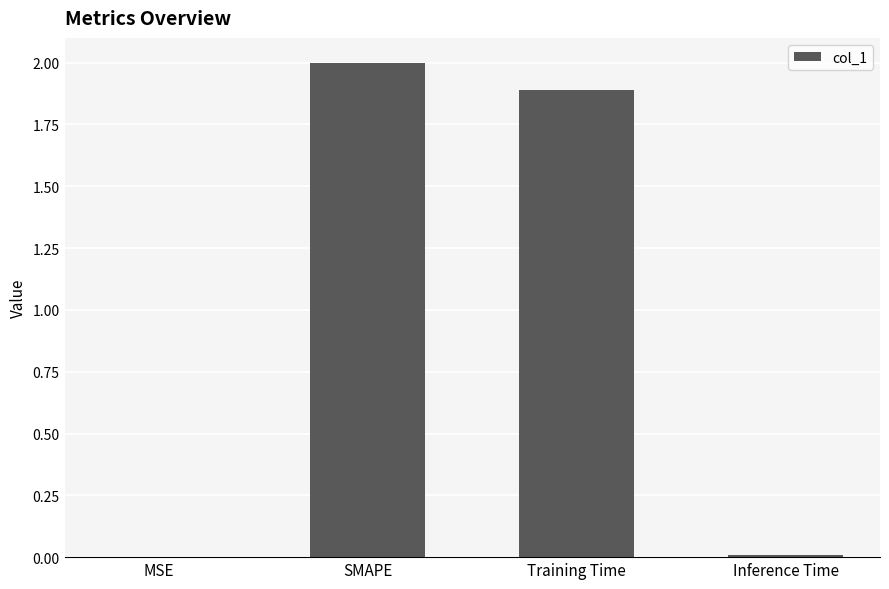

Between SMAPE and Inference Time, which is larger?

SMAPE